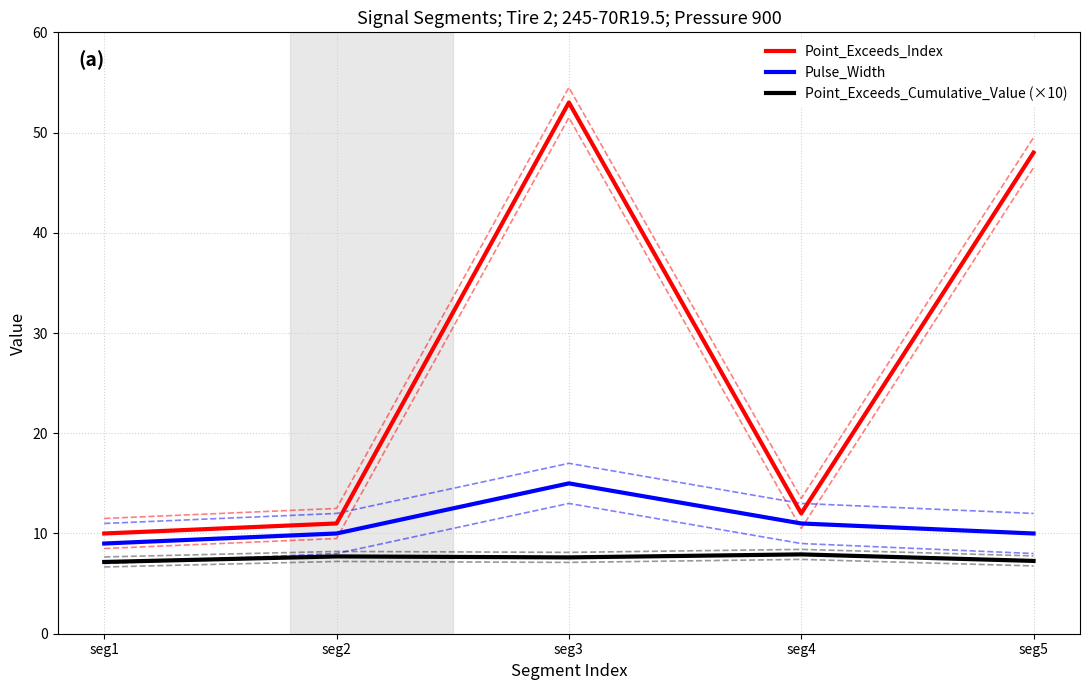

At how many categories does at least one series exceed 45?

2